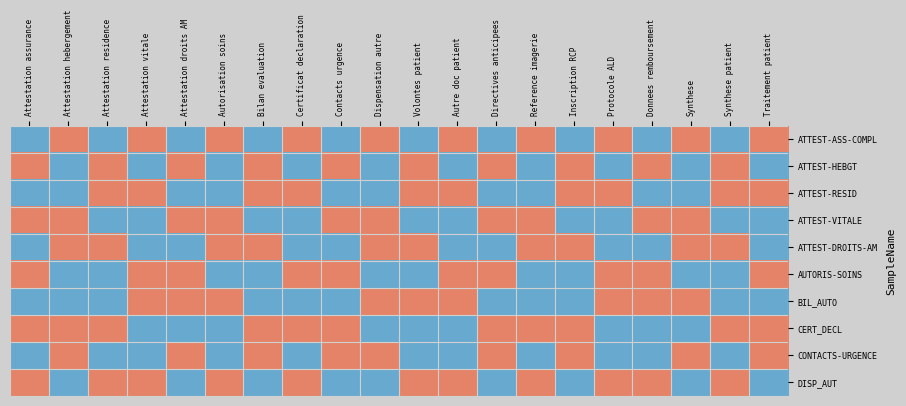

The AUTORIS-SOINS series shows 1 at Synthese. True or false?

True